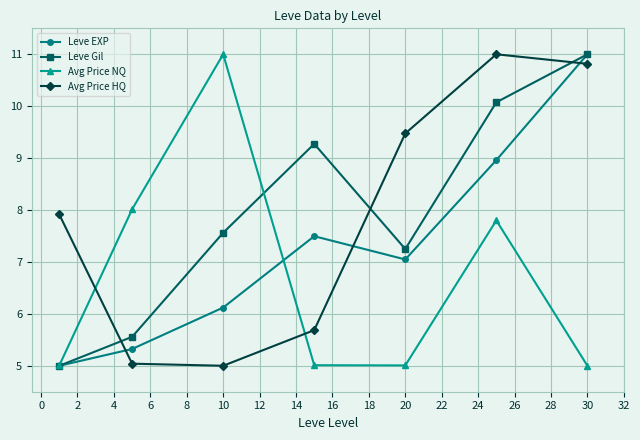

True or false: Avg Price HQ and Leve Gil intersect in this chart.

True